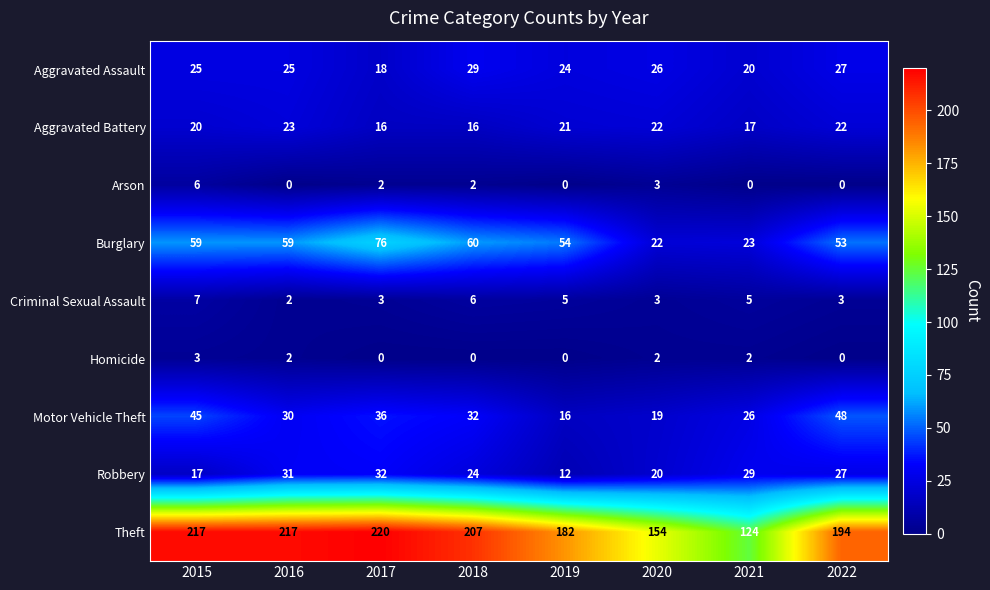

Between 2016 and 2020, which series saw the biggest shift?

Theft